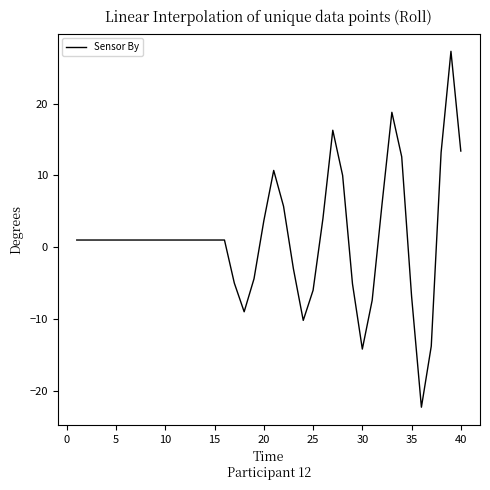

What is the greatest value displayed?

27.3